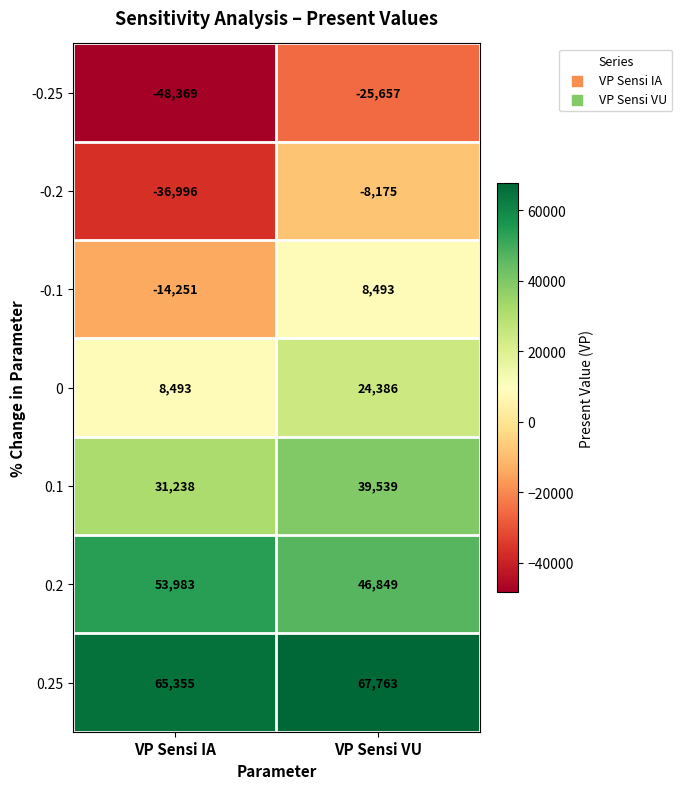

Which series has the largest range (max minus min)?

-0.2